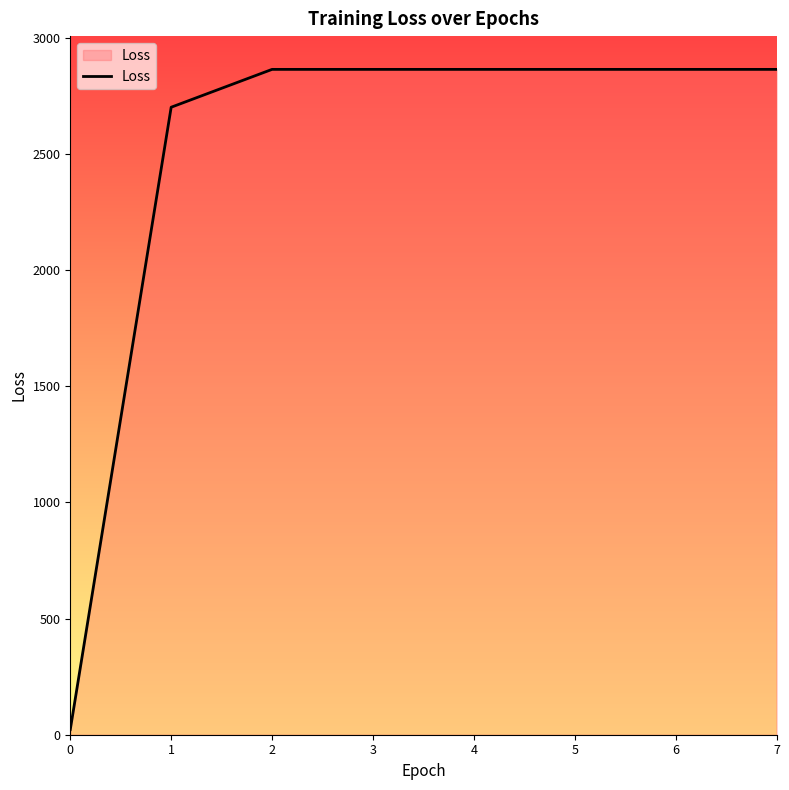

What is the ratio of the value at 3 to the value at 6?

1.0